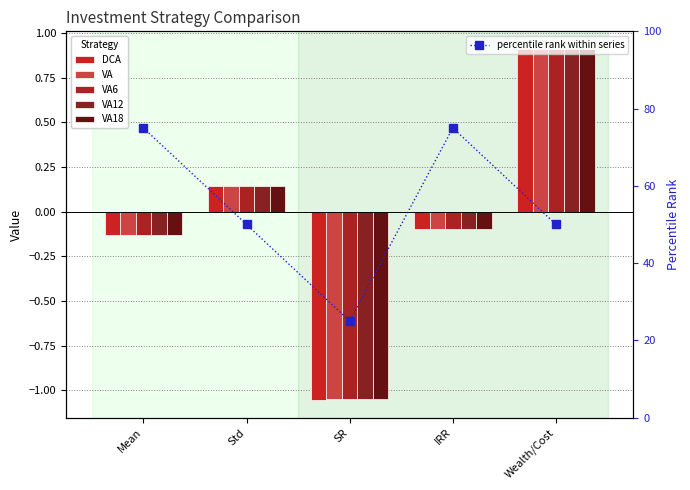

What are all the series names shown in the legend?

DCA, VA, VA6, VA12, VA18, percentile rank within series